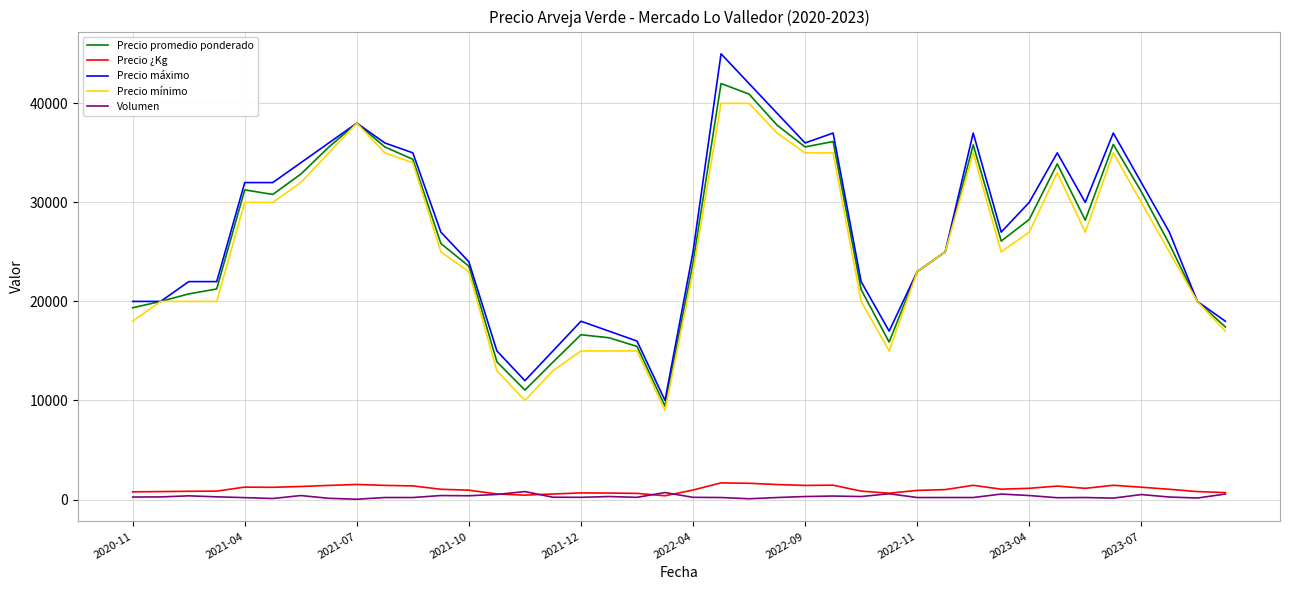

What is the maximum value shown in the chart?

45000